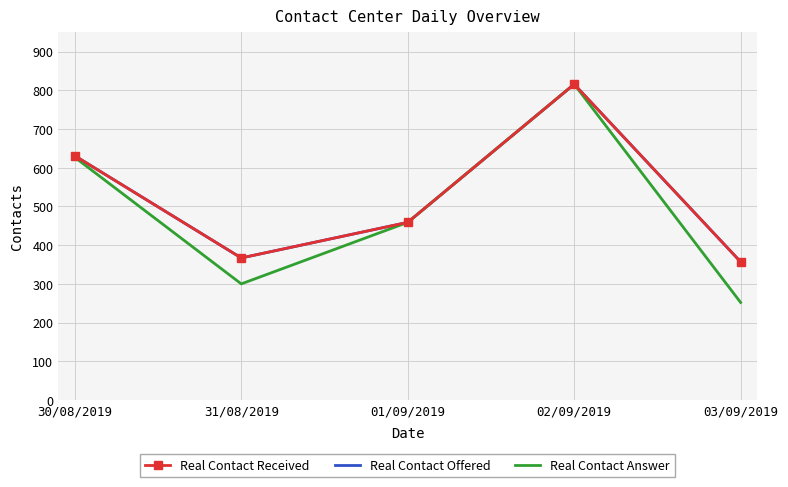

True or false: Real Contact Offered has a value of 367 at 31/08/2019.

True